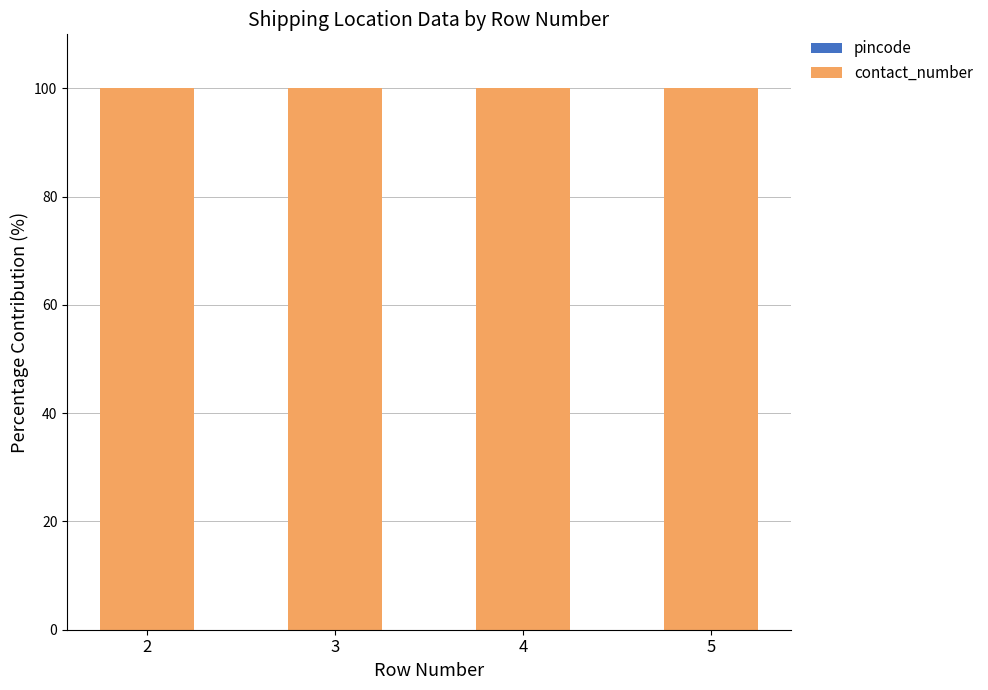

True or false: pincode has a value of 0.0 at 4.

False